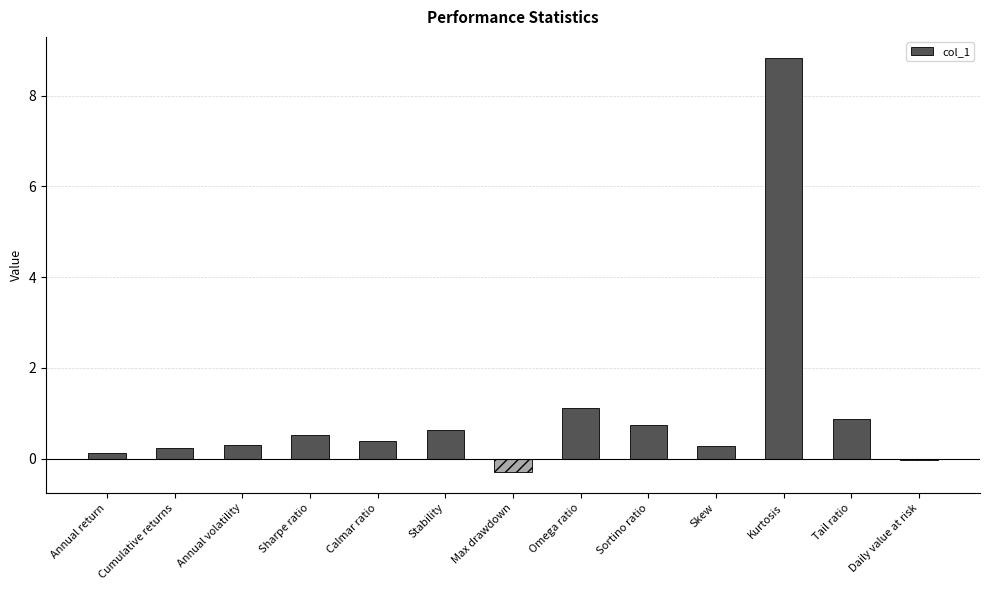

Where is the data nearest to the value 4?

Omega ratio